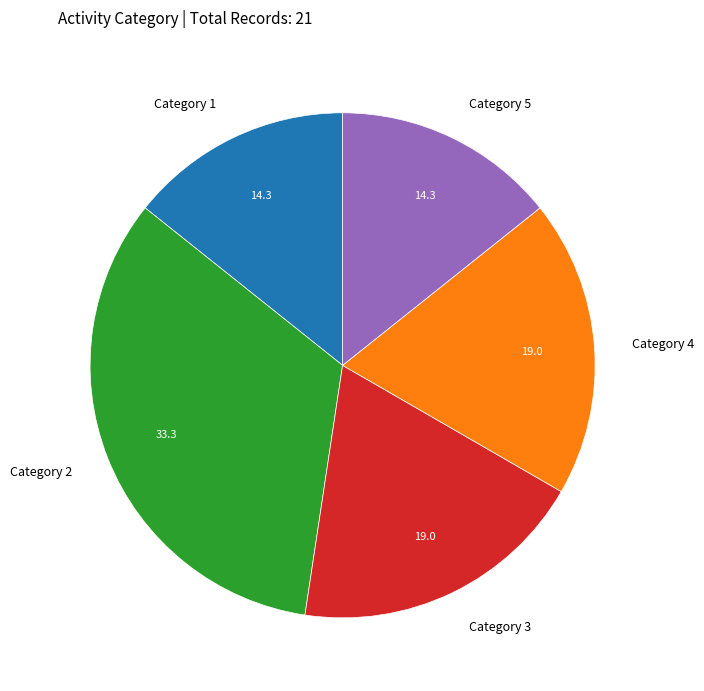

Is the sum of Category 5 and Category 3 greater than half?

No